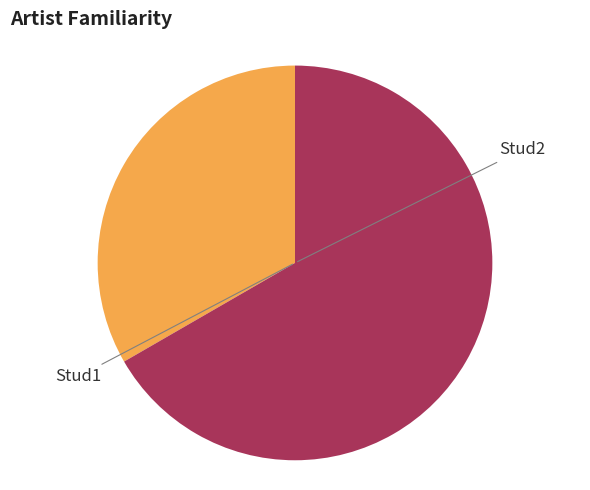

Rank the categories by value from lowest to highest.

Stud1, Stud2